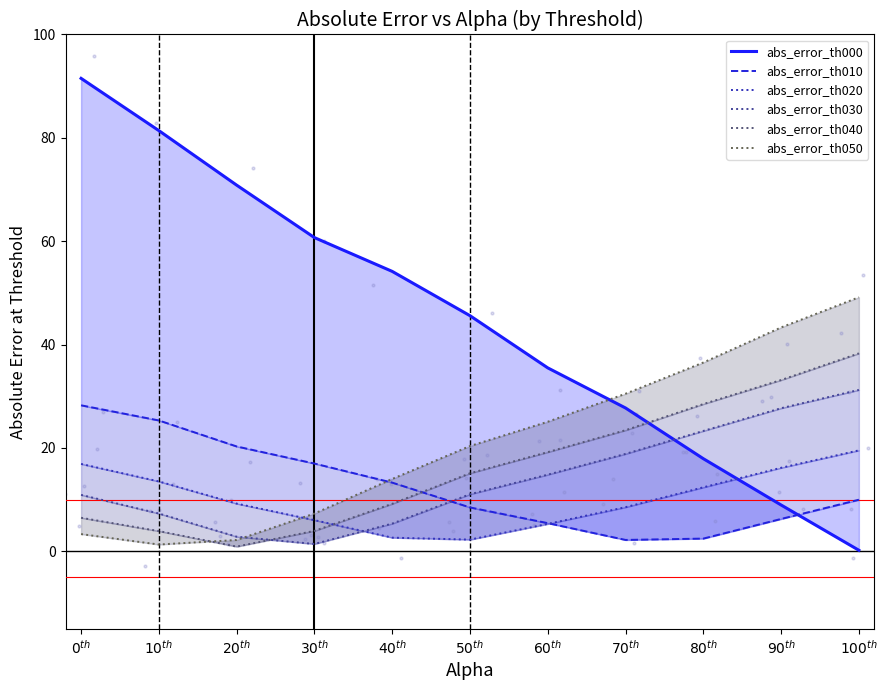

Which series reaches the maximum Y coordinate?

abs_error_th000